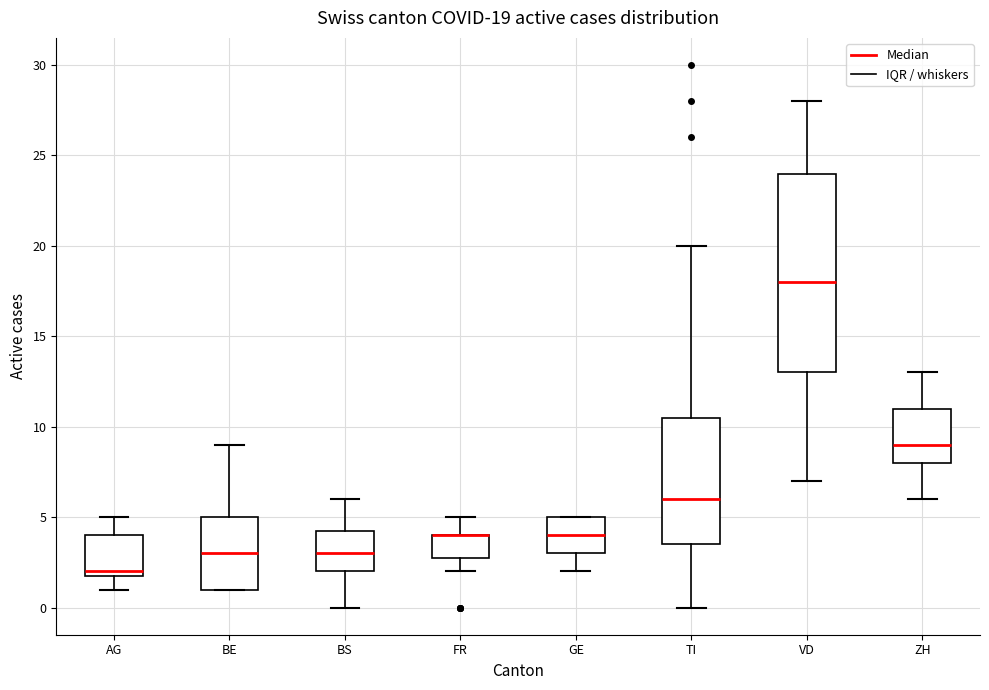

Comparing the boxes themselves (not the whiskers), which one is the tallest?

VD